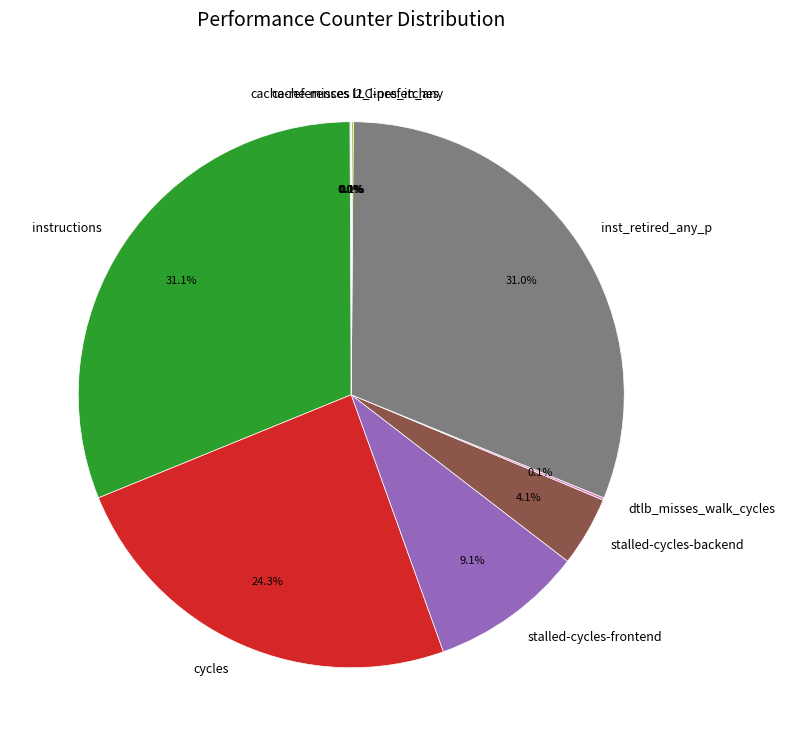

Is there any slice that represents more than half of the pie?

No